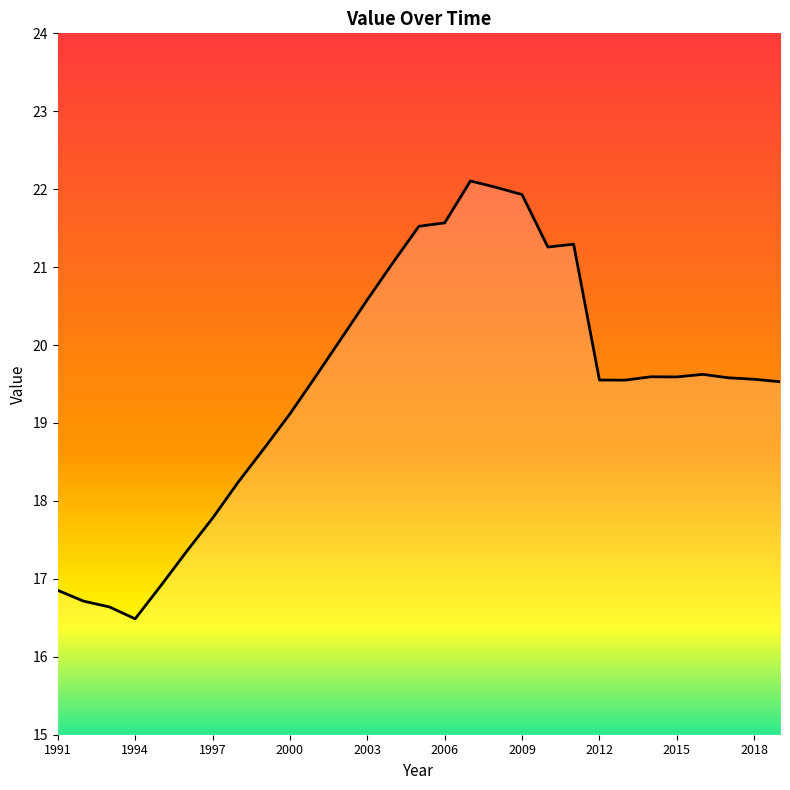

What is the maximum value shown in the chart?

22.1